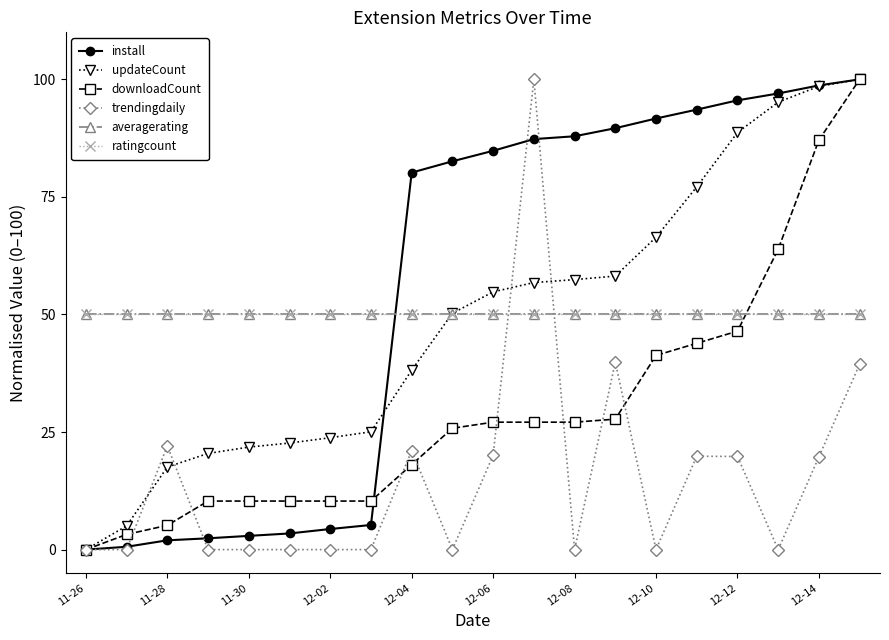

What is the value of the downloadCount point at the 20th from the left?

100.0